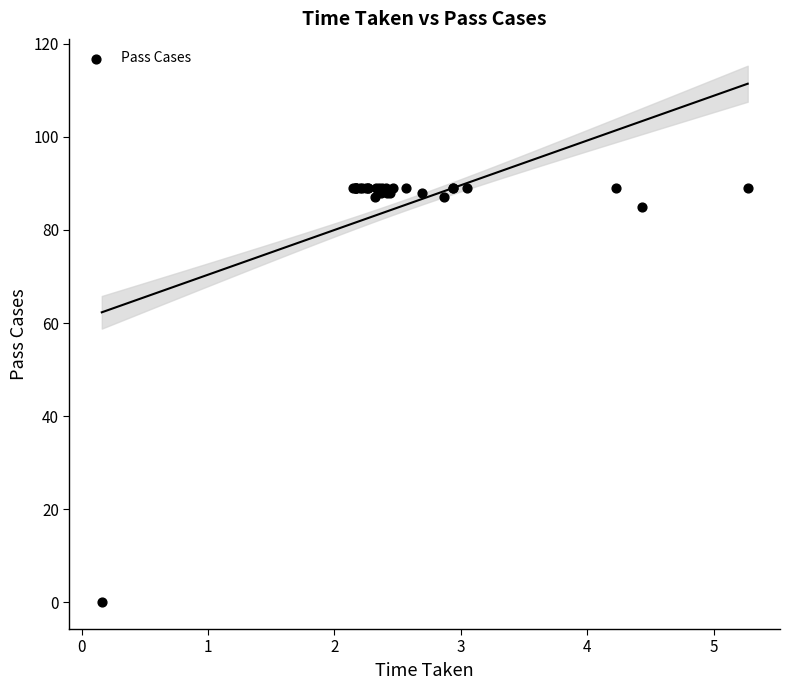

What Y value in the scatter plot is closest to 44?

85